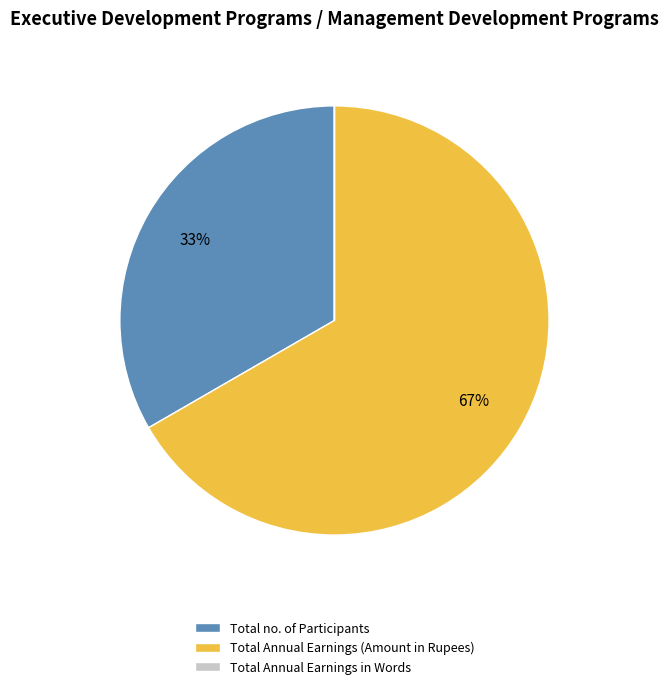

To the nearest percent, what is the difference between the largest and smallest slice percentages?

67%